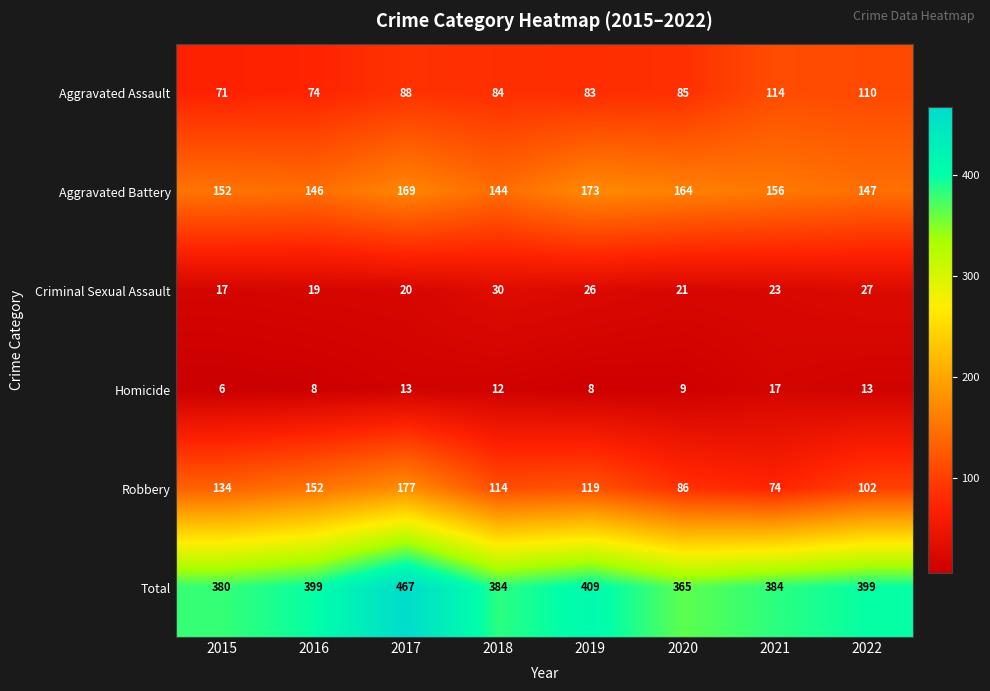

Between 2016 and 2017, which series saw the biggest shift?

Total